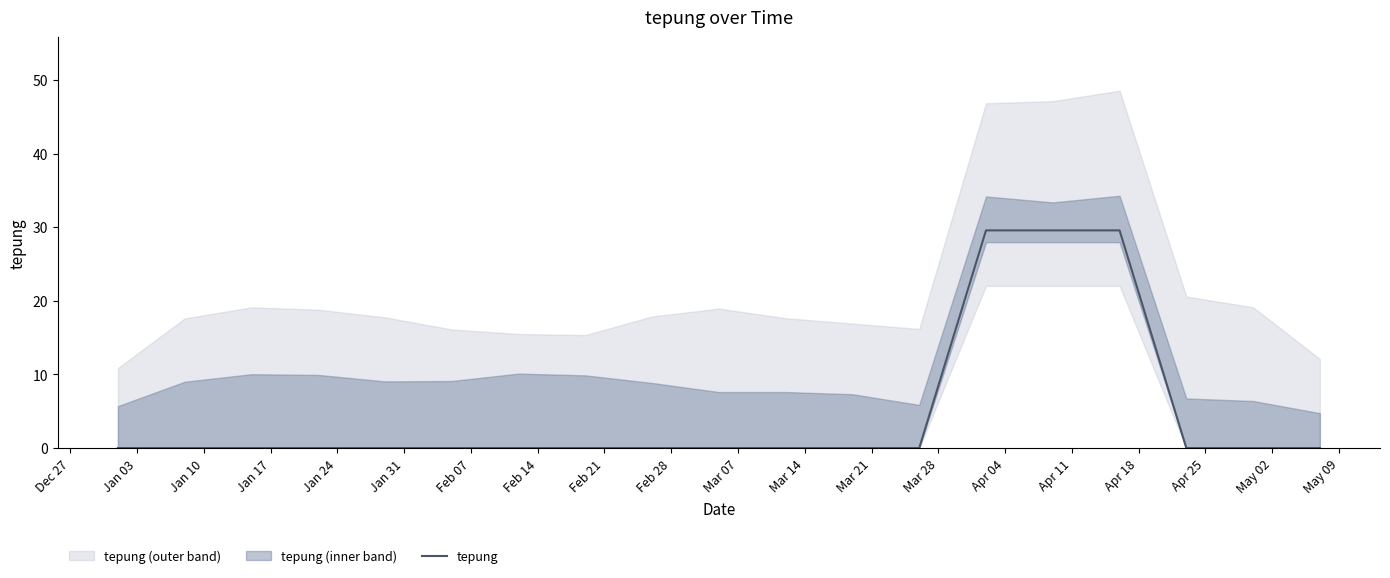

Does the chart display data point markers on the line(s)?

No